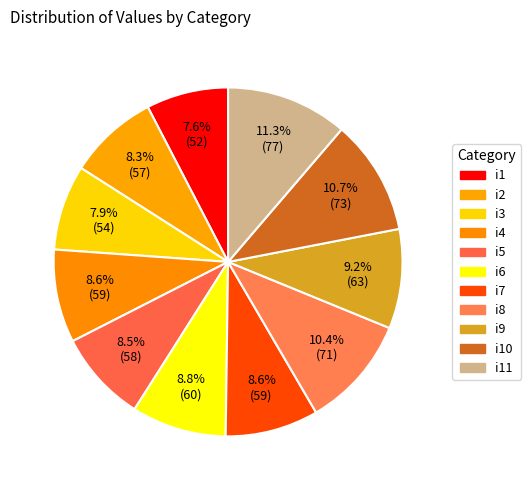

Count the number of slices in the pie.

11